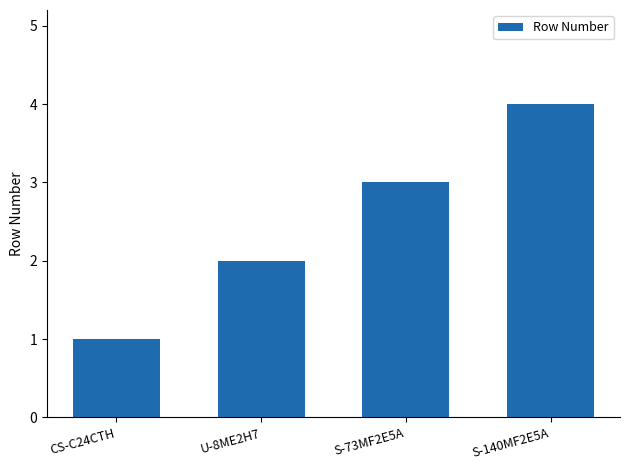

What is the change in value from U-8ME2H7 to S-73MF2E5A?

+1